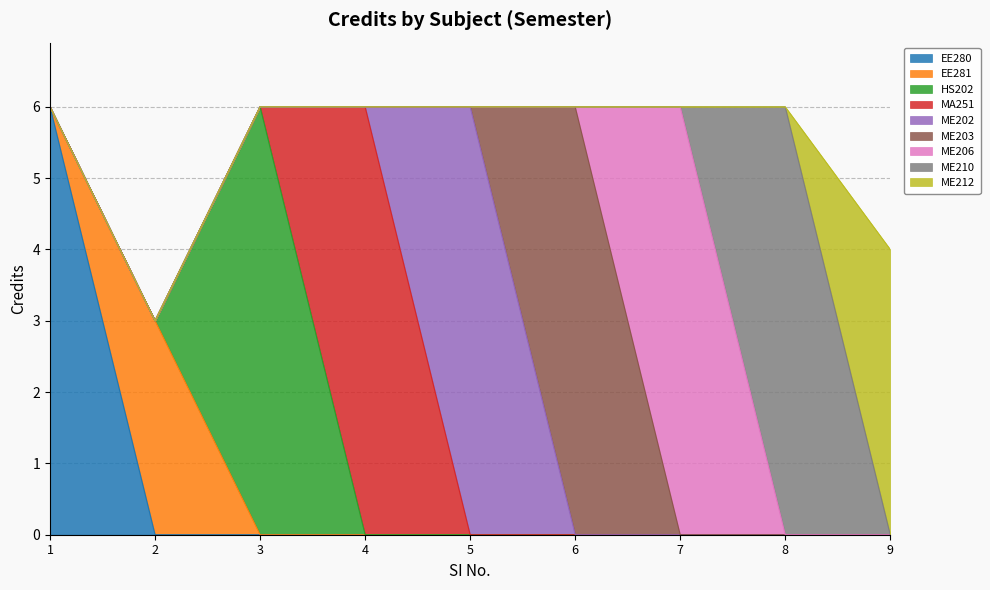

Reading left to right, what are all the values shown in this chart?

1=6	2=3	3=6	4=6	5=6	6=6	7=6	8=6	9=4